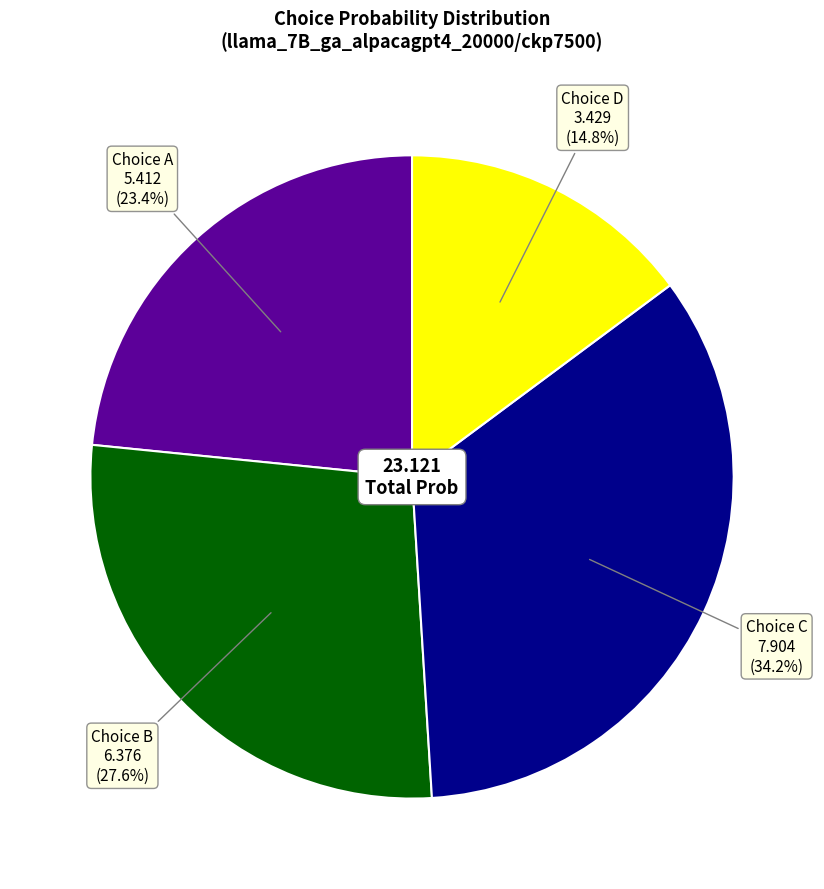

Does any single category account for the majority?

No